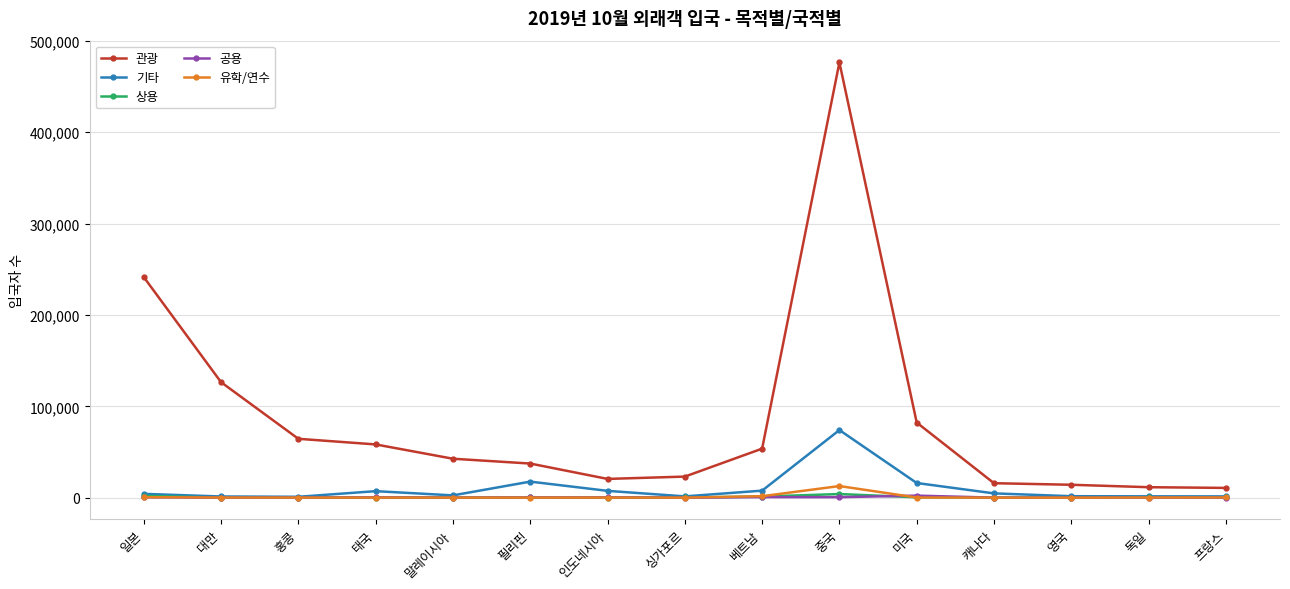

Is it true that 상용 equals 421 at 미국?

True